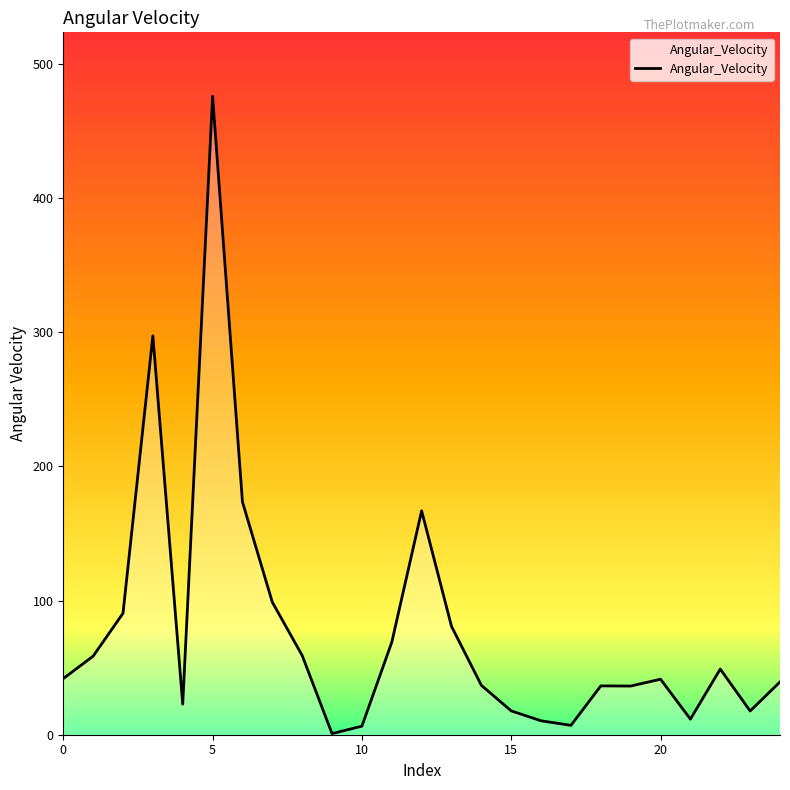

What is the difference between the maximum and minimum values?

475.1